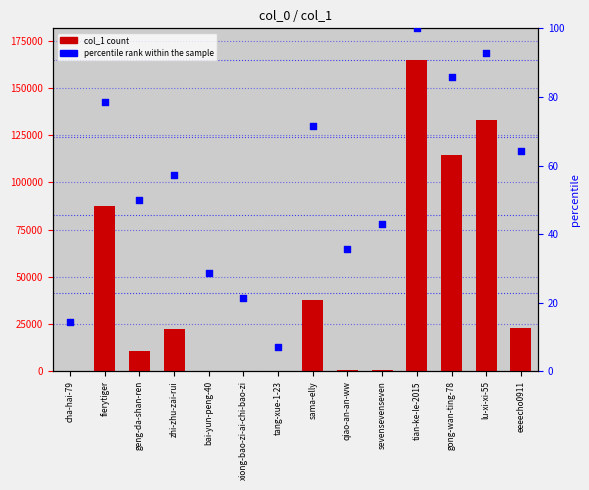

Which series contains the highest Y value?

col_1